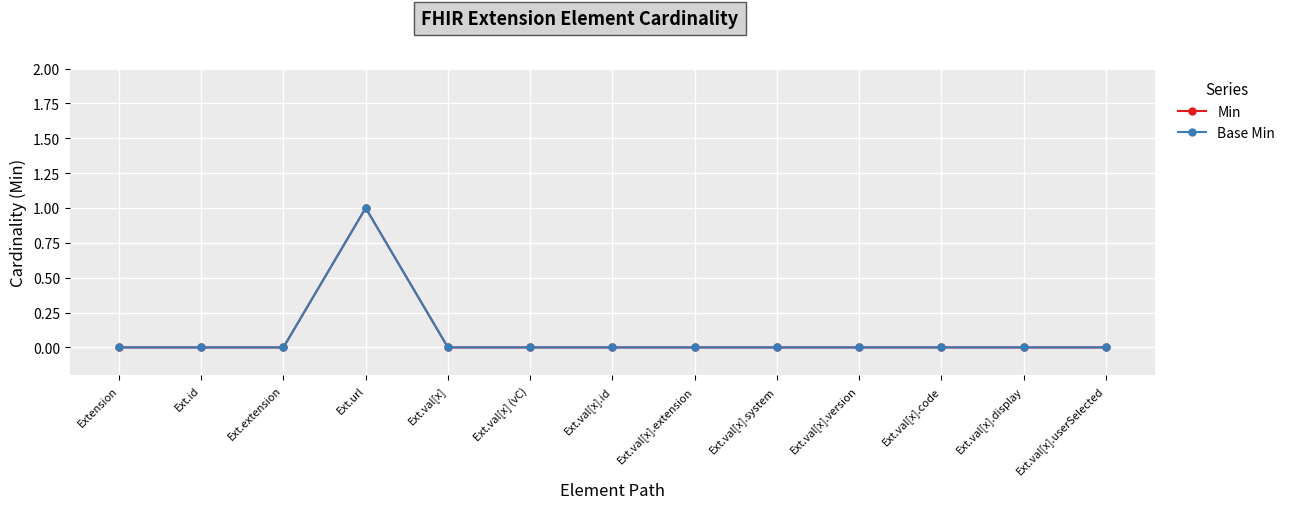

True or false: Min and Base Min intersect in this chart.

False